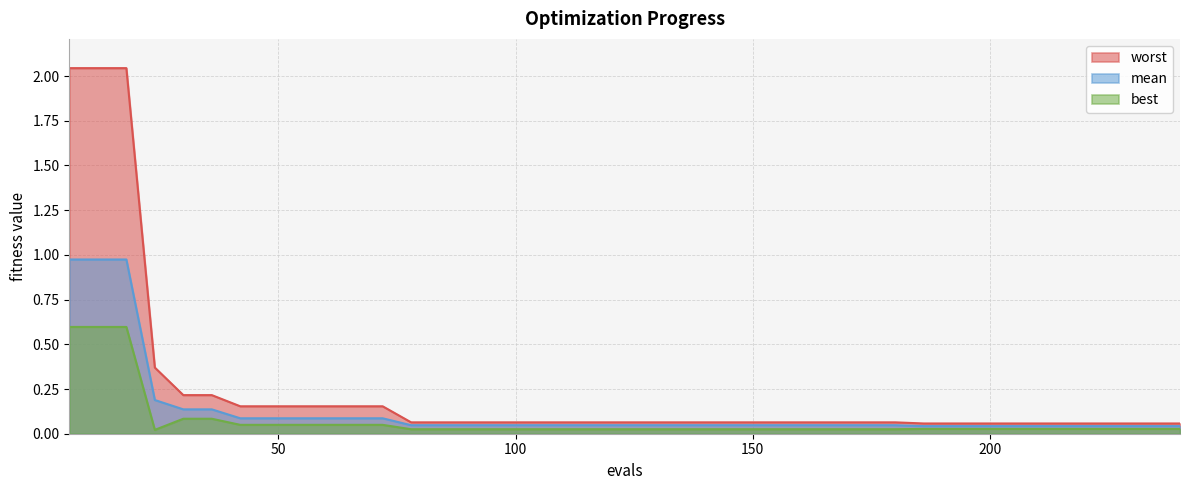

Which series has the widest spread of values?

worst